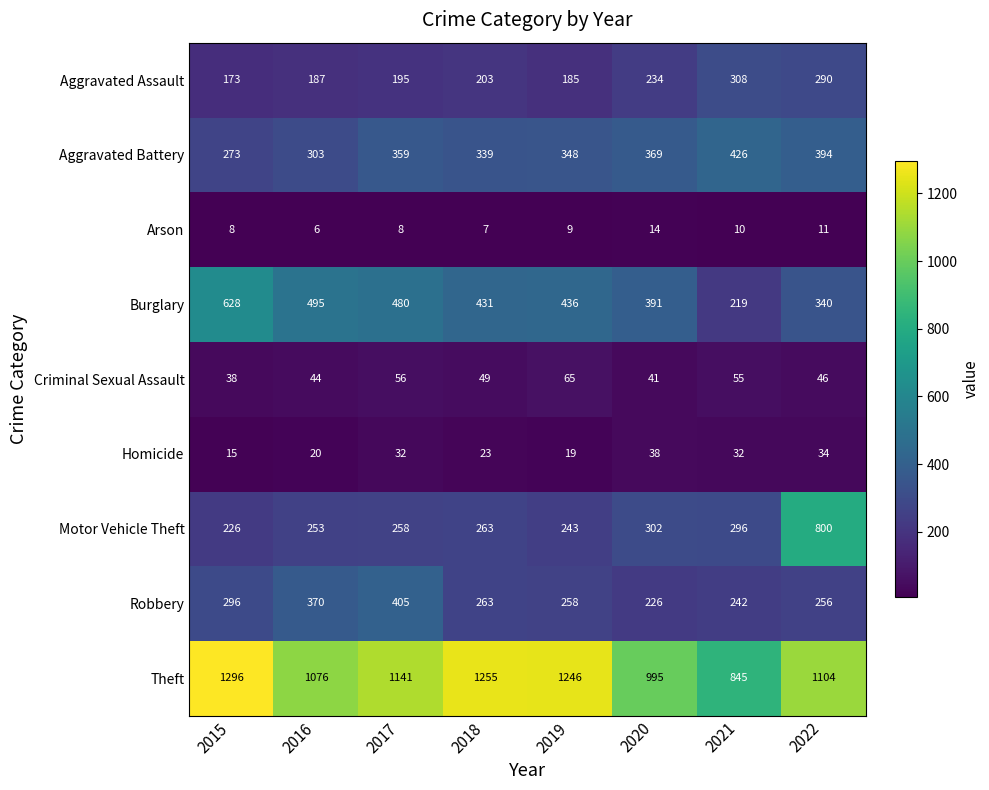

Rank the categories by Criminal Sexual Assault value from highest to lowest.

2019, 2017, 2021, 2018, 2022, 2016, 2020, 2015